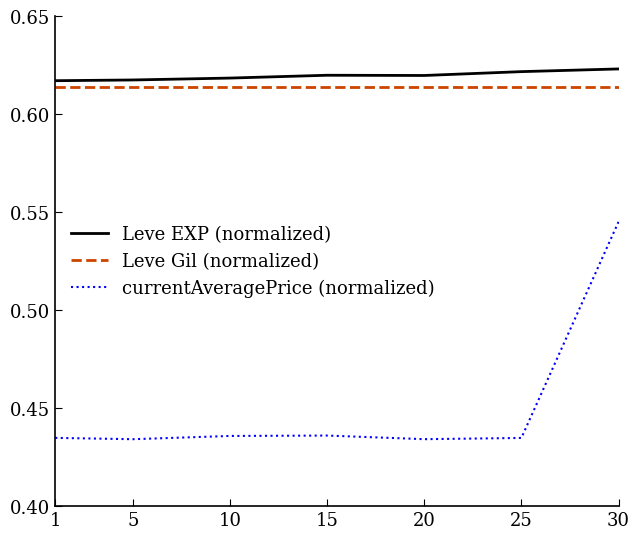

Is the value of Leve EXP (normalized) at 30 greater than the value of Leve Gil (normalized) at 15?

Yes